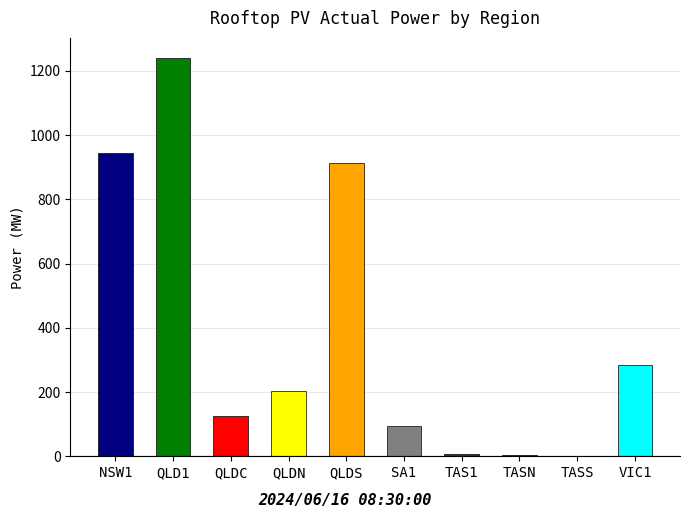

What is the minimum value shown in the chart?

1.4